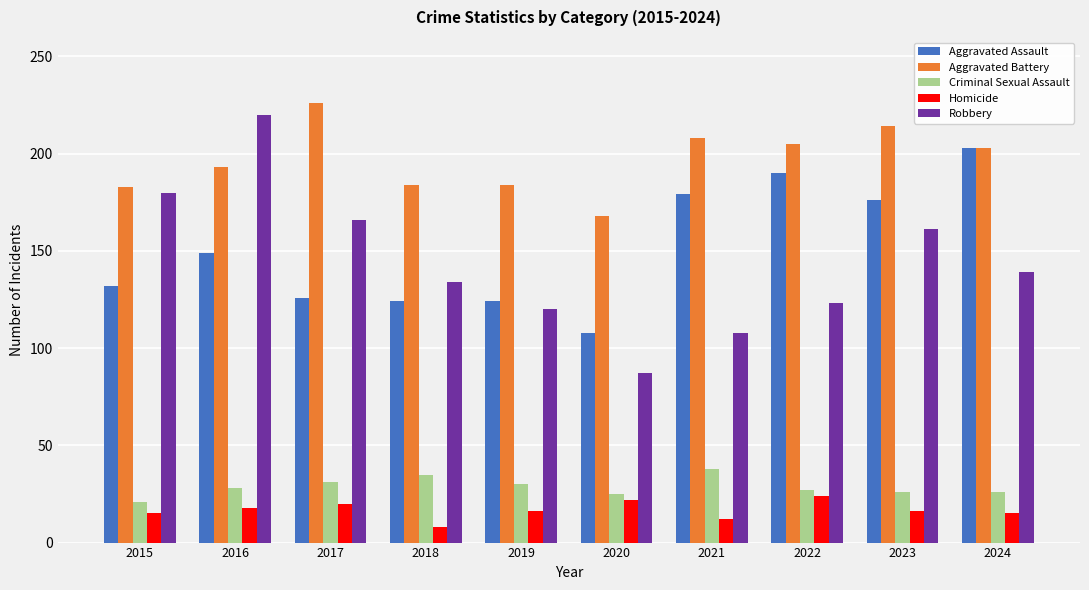

Which category has the lowest value in the Robbery series?

2020